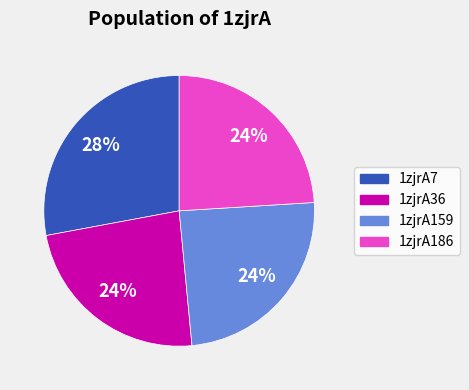

To the nearest percent, what is the average slice percentage?

25%